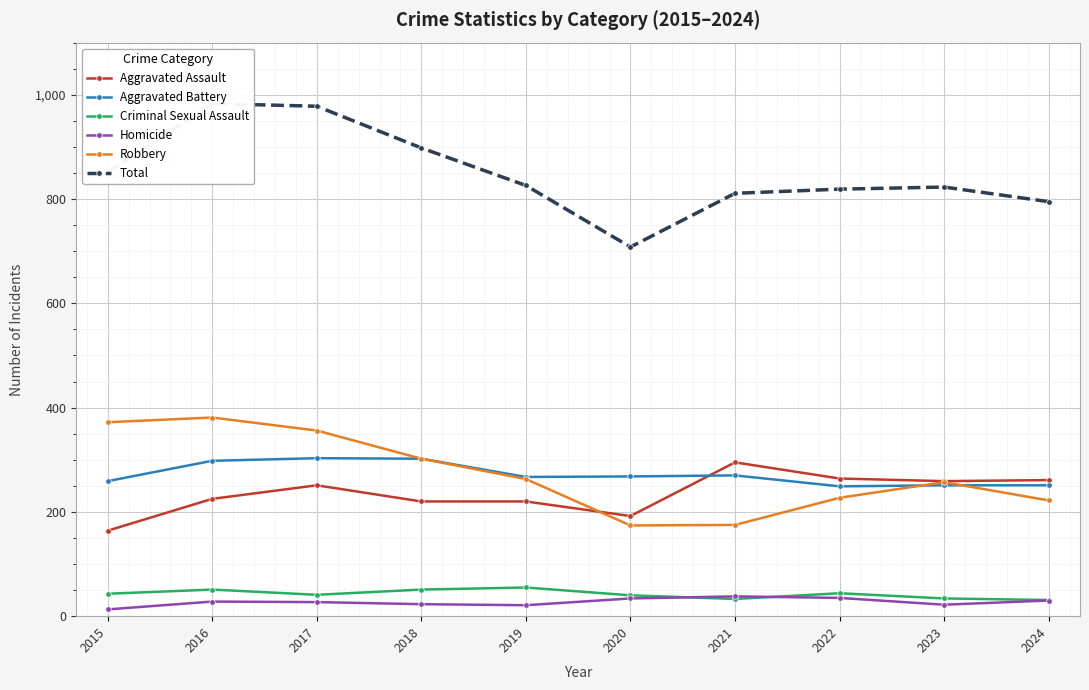

How many interior local valleys does the Aggravated Battery series have?

2